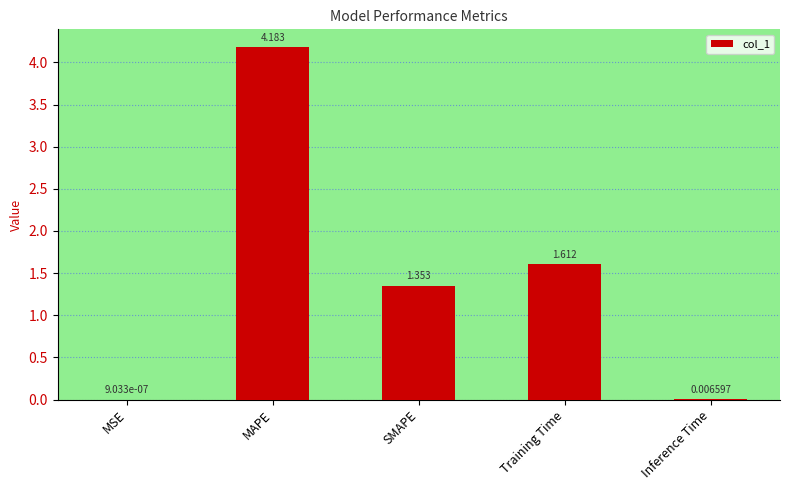

What is the sum of all values?

7.2